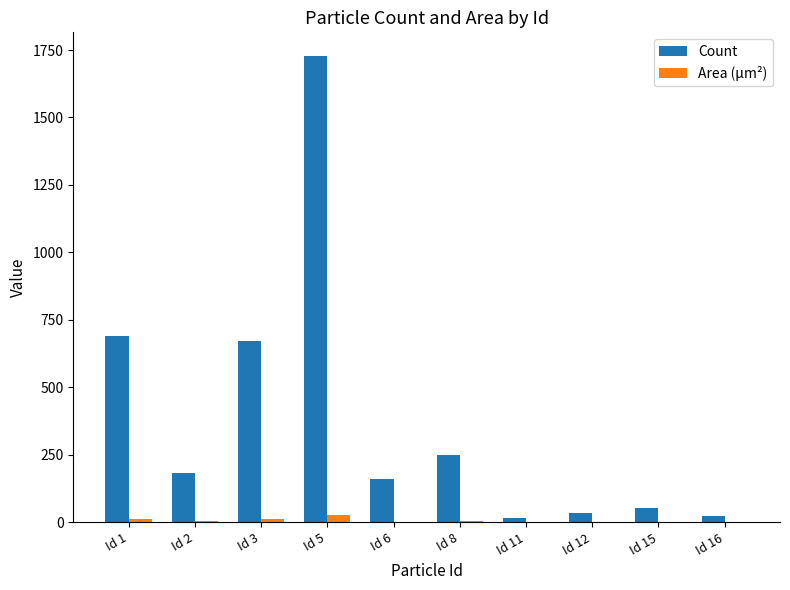

True or false: Count has a value of 692.0 at Id 1.

True